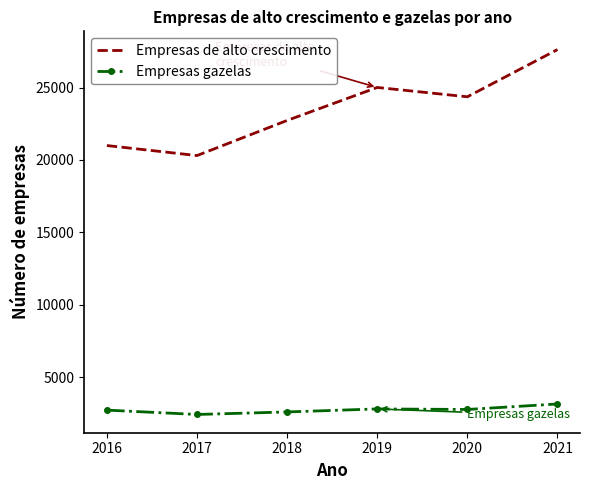

How many distinct data groups are displayed?

2